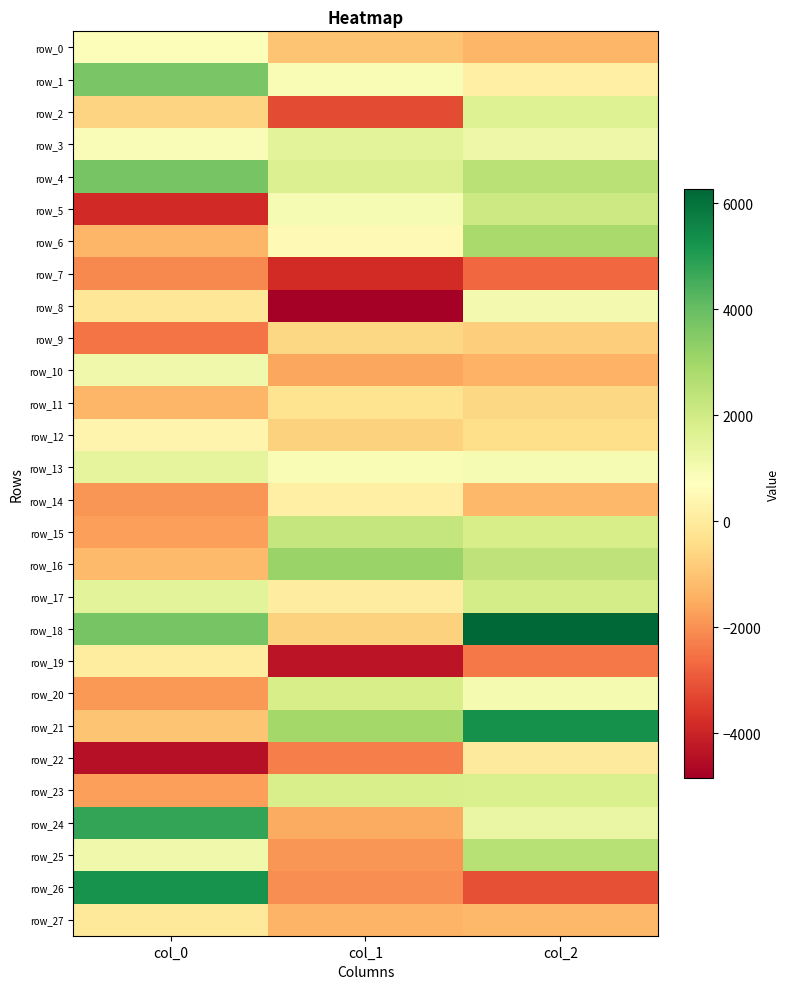

The value of row_9 at col_0 is -2468.7. True or false?

True